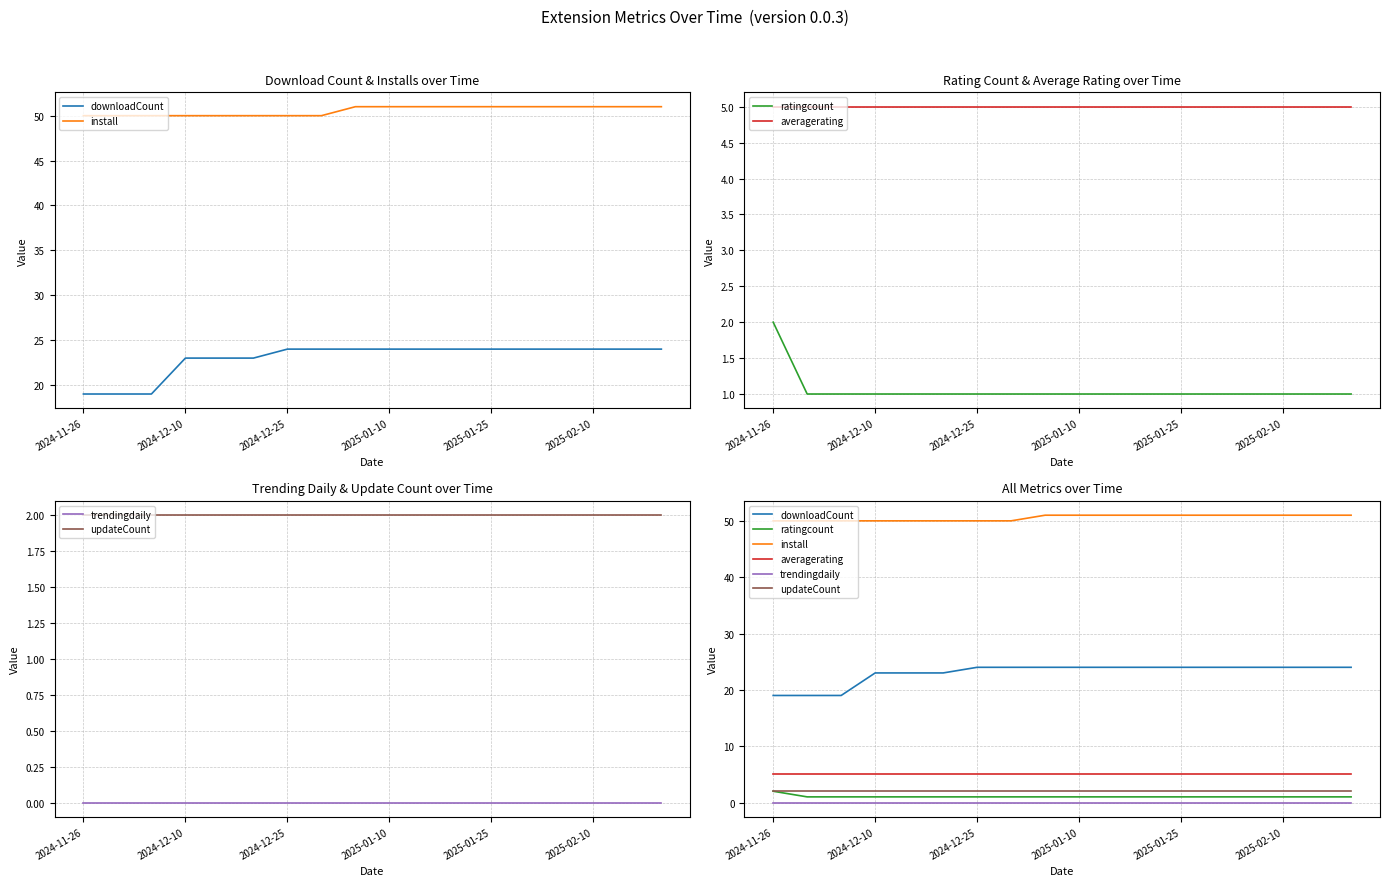

What is the sum of all downloadCount values?

414